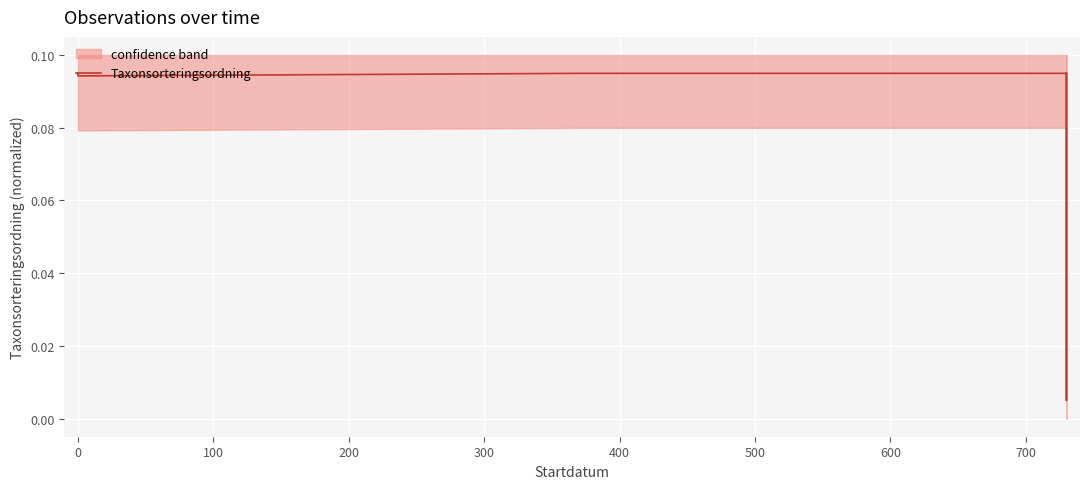

True or false: the data has more than 0 interior local peaks.

True